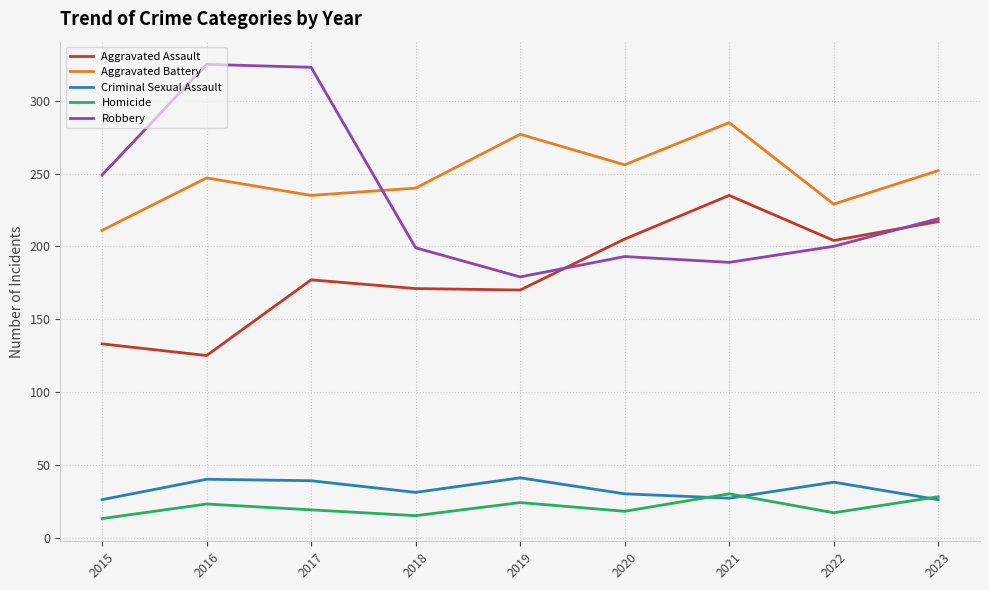

What is the total value across all series at 2019?

691